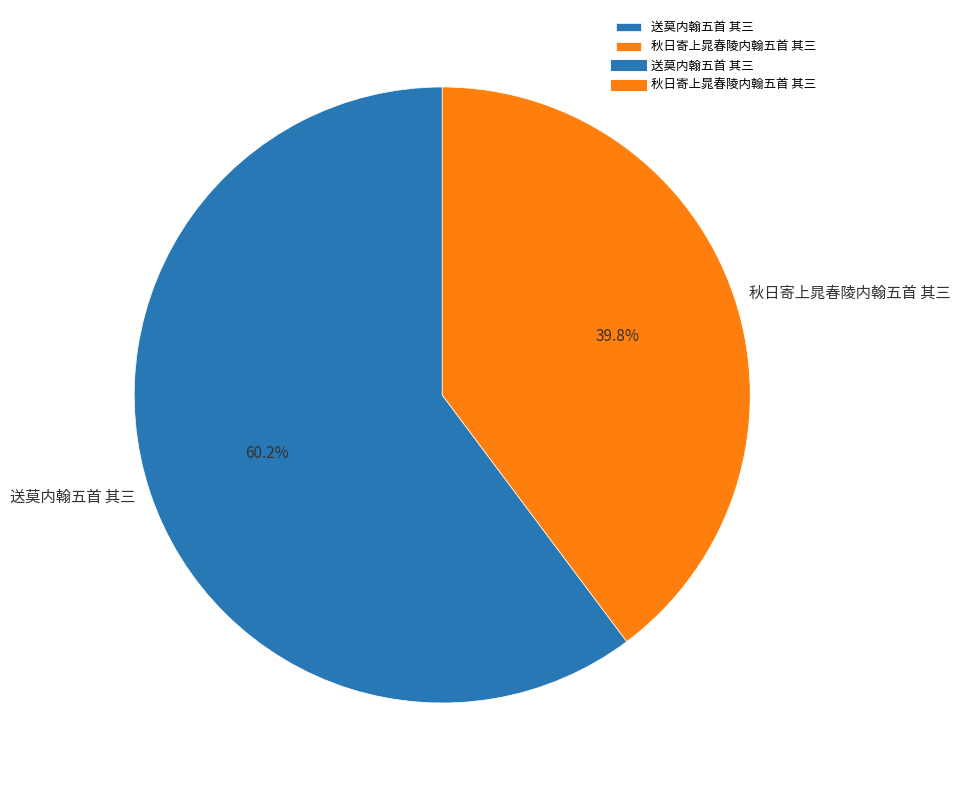

Rank the categories by value from highest to lowest.

送莫内翰五首 其三, 秋日寄上晁春陵内翰五首 其三